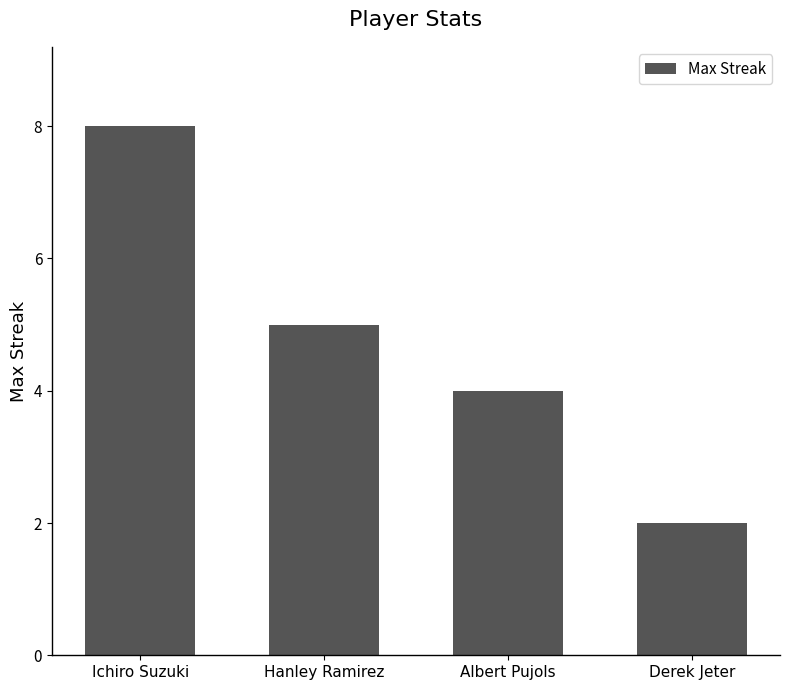

What is the label of the 2nd bar from the left?

Hanley Ramirez